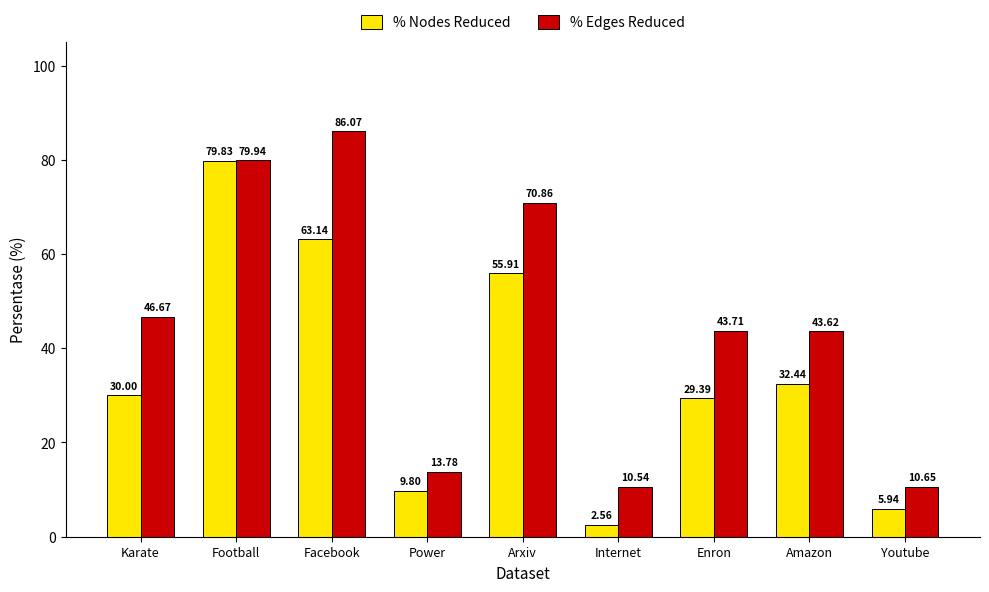

What is the total value across all series at Internet?

13.1